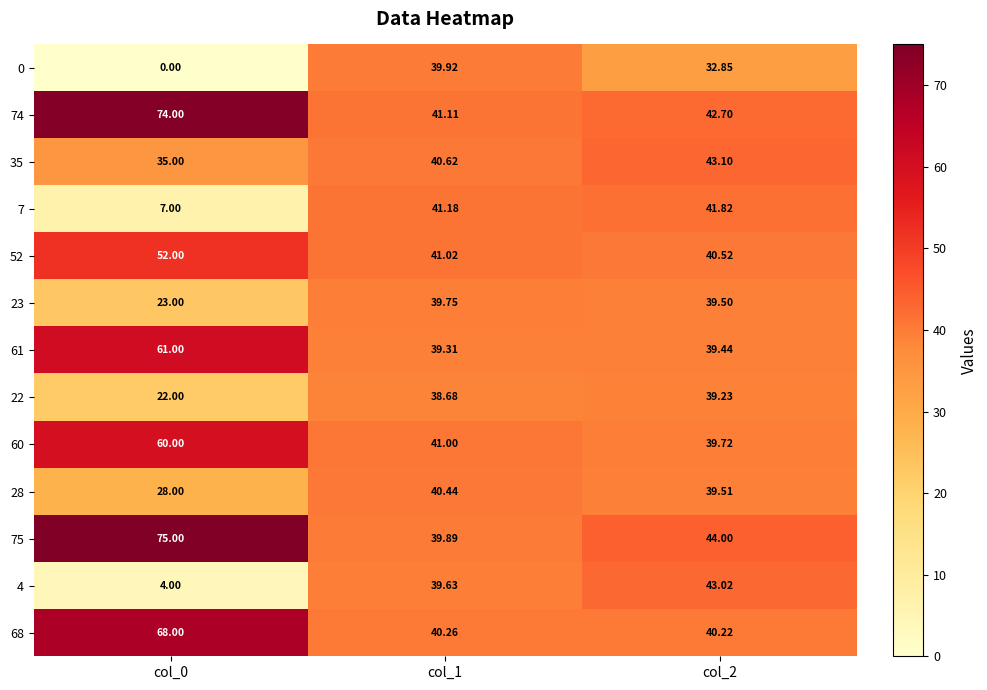

Is the value of 61 at col_0 greater than the value of 74 at col_2?

Yes